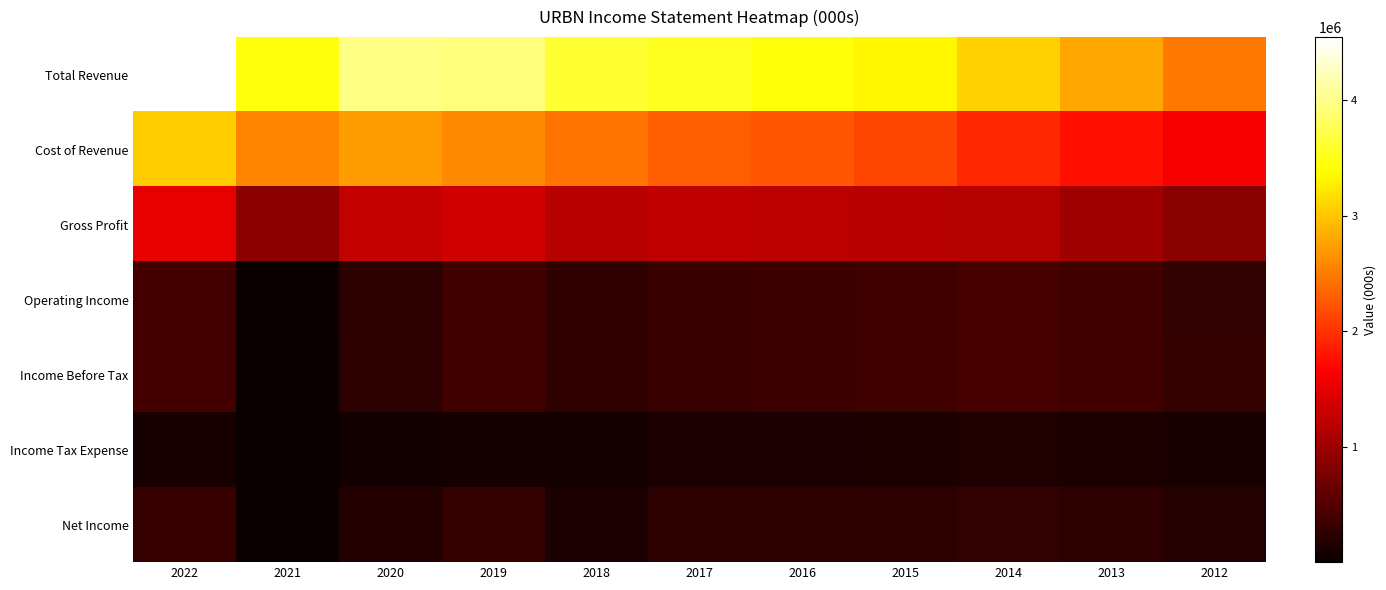

Which label corresponds to the largest value in the chart?

2022